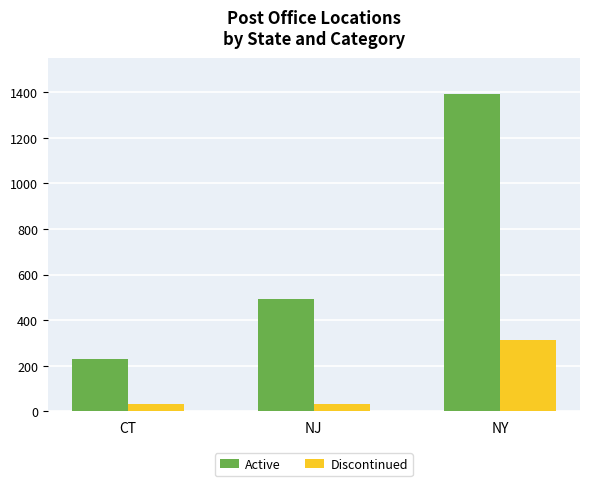

At which label does Discontinued reach its peak?

NY